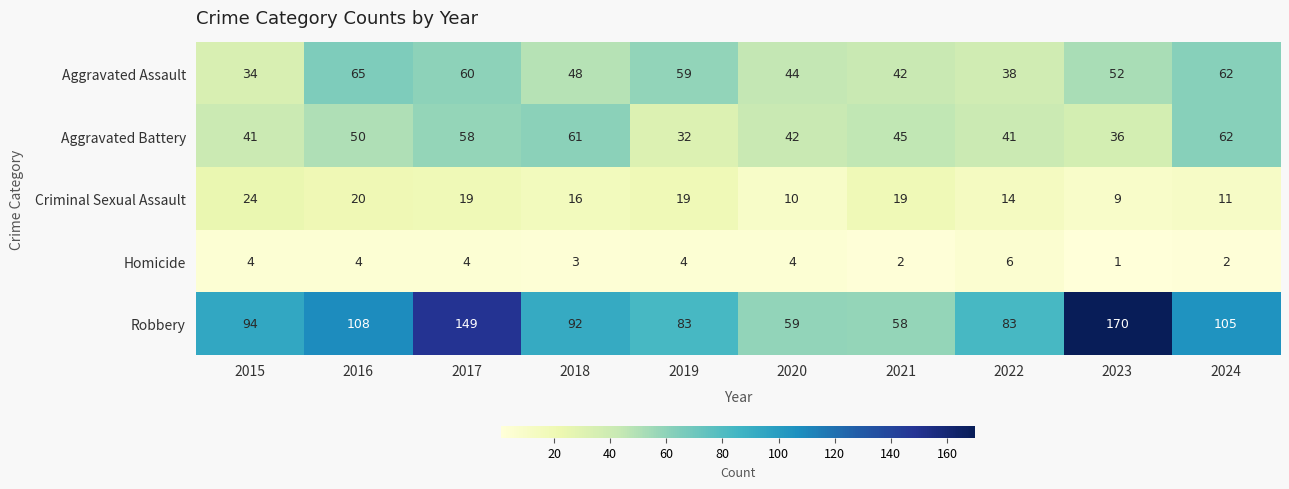

True or false: Aggravated Assault has a value of 52 at 2023.

True